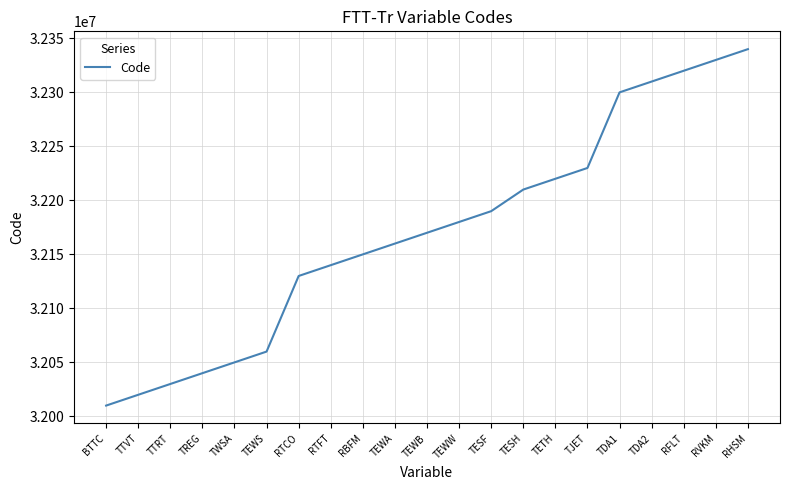

The value at TEWA is 48291504. True or false?

False